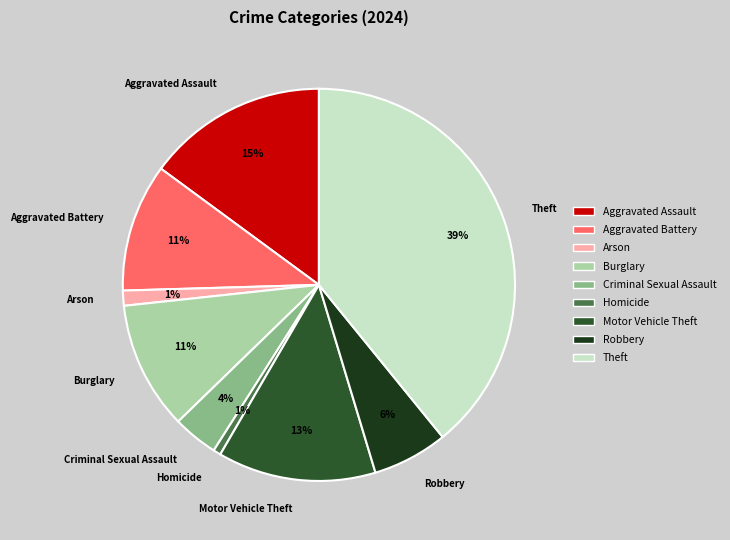

To the nearest percent, what is the difference between the Motor Vehicle Theft and Burglary slice percentages?

2%